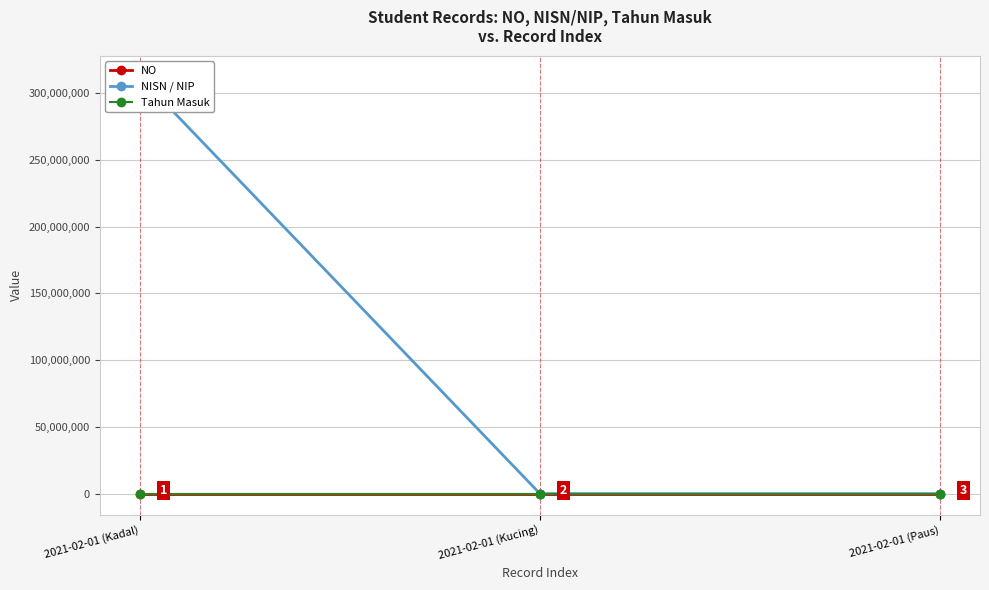

What is the lowest value of the Tahun Masuk series?

2021